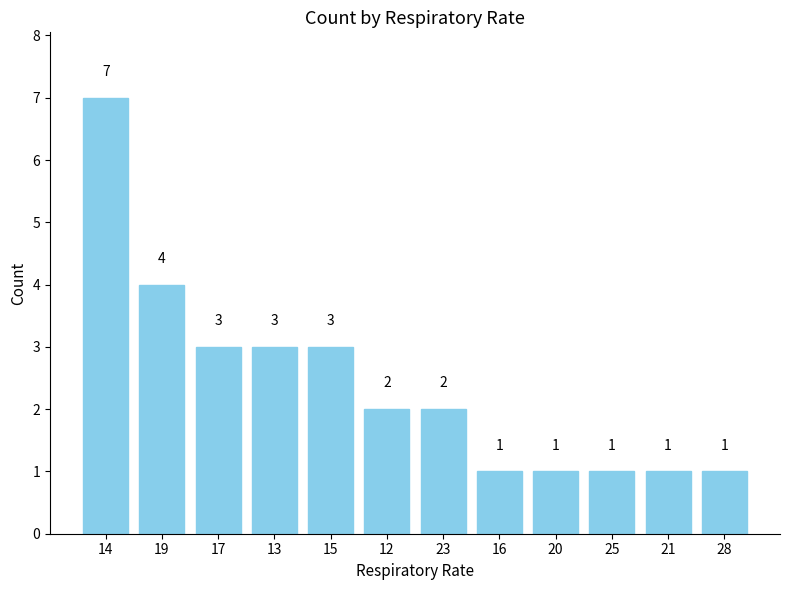

How many distinct data groups are displayed?

1